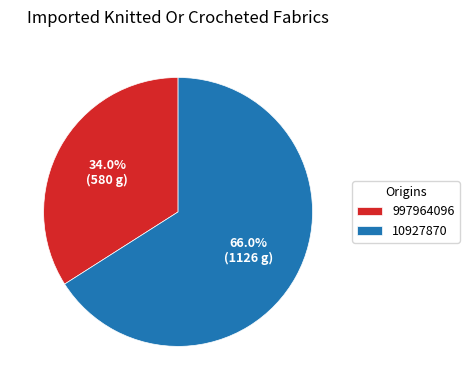

Is there a majority slice in this chart?

Yes